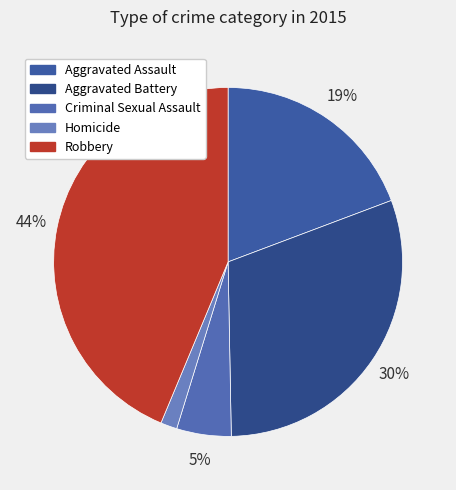

To the nearest percent, what percentage of the pie is Aggravated Assault?

19%